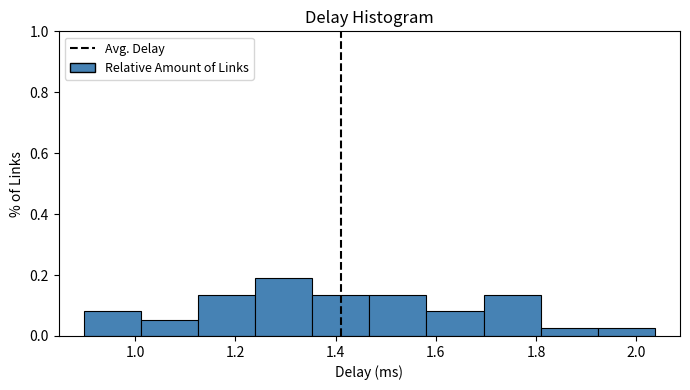

Reading left to right, list every bar in this chart as the range it spans on the x-axis followed by its height. Neither the bar edges nor the heights are printed on the chart, so give them approximately, as read against the axes.

0.90 to 1.02: 0.08
1.02 to 1.12: 0.06
1.12 to 1.24: 0.14
1.24 to 1.36: 0.18
1.36 to 1.46: 0.14
1.46 to 1.58: 0.14
1.58 to 1.70: 0.08
1.70 to 1.80: 0.14
1.80 to 1.92: 0.02
1.92 to 2.04: 0.02